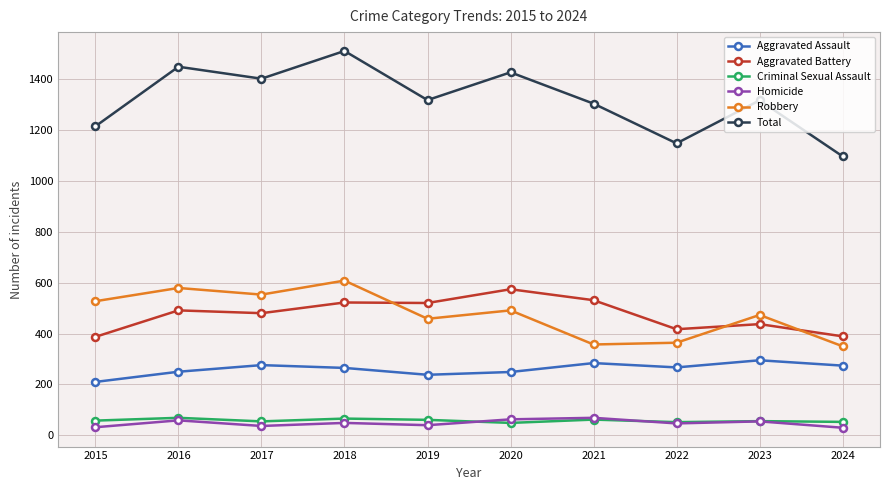

At 2018, list the series in order from smallest to largest.

Homicide, Criminal Sexual Assault, Aggravated Assault, Aggravated Battery, Robbery, Total